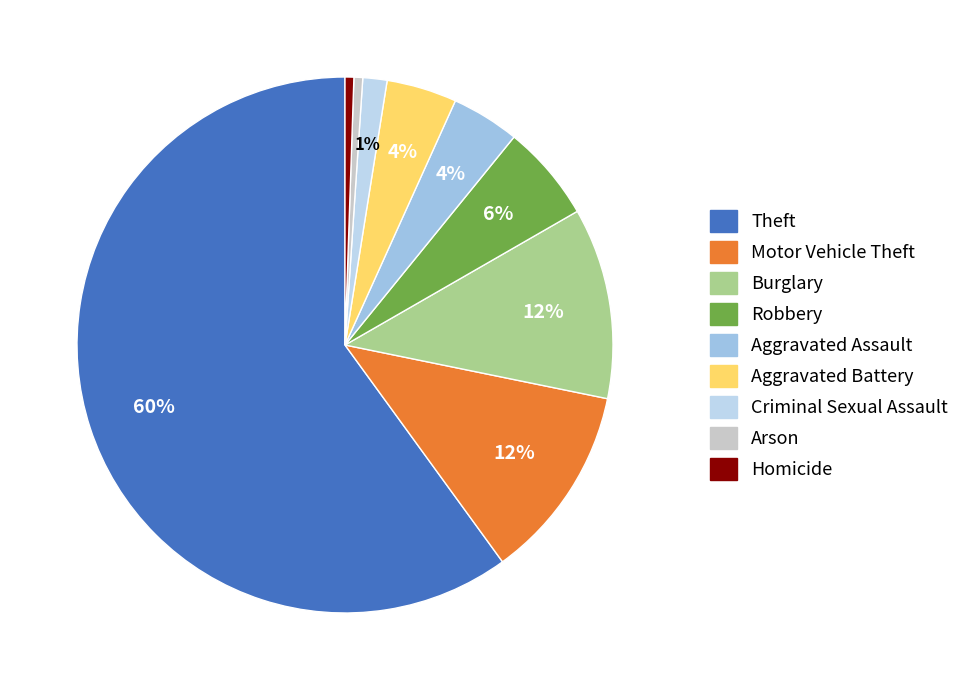

Rank the categories by value from lowest to highest.

Arson, Homicide, Criminal Sexual Assault, Aggravated Assault, Aggravated Battery, Robbery, Burglary, Motor Vehicle Theft, Theft